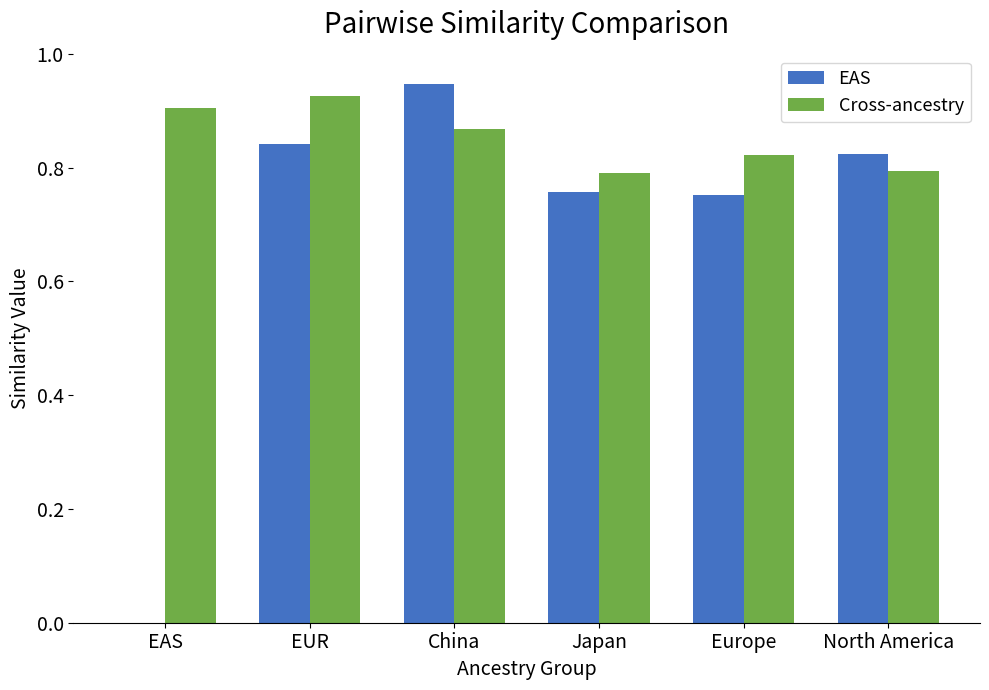

Which label corresponds to the largest value in the chart?

China